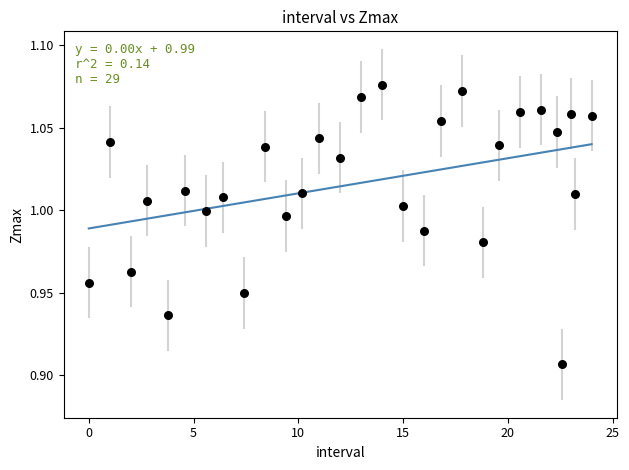

What is the range of X values (max minus min)?

24.0